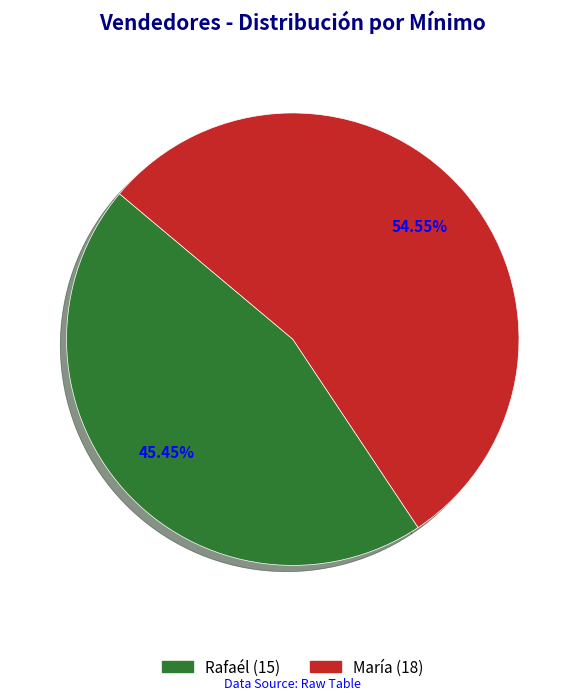

Is it true that María is 68% of the pie?

False